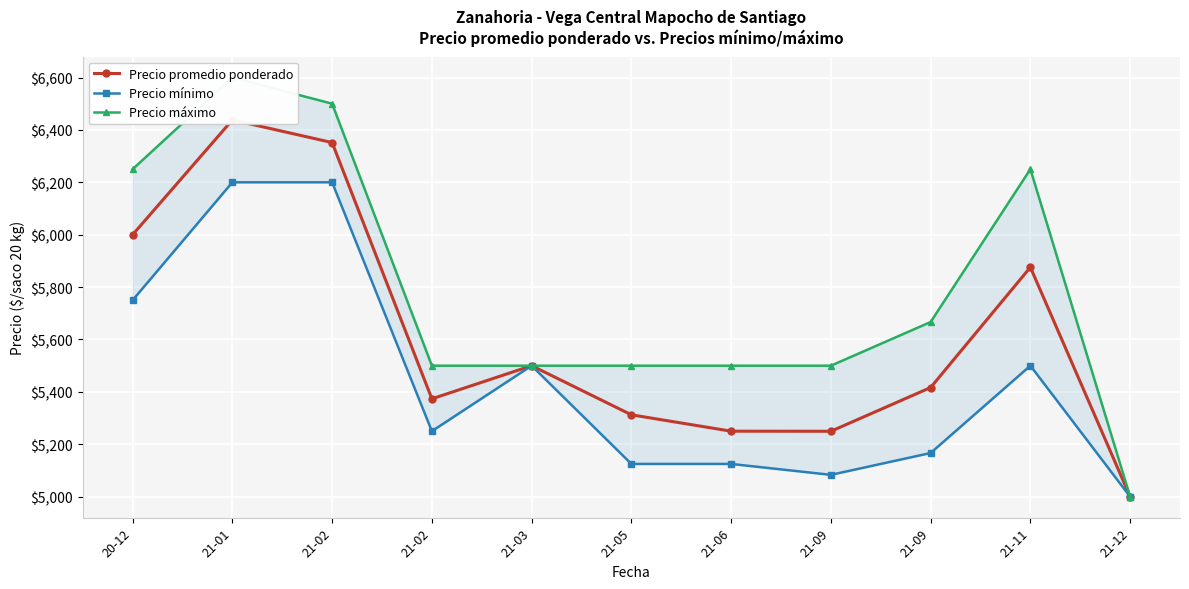

How many Precio máximo values are between 5500 and 6250?

8